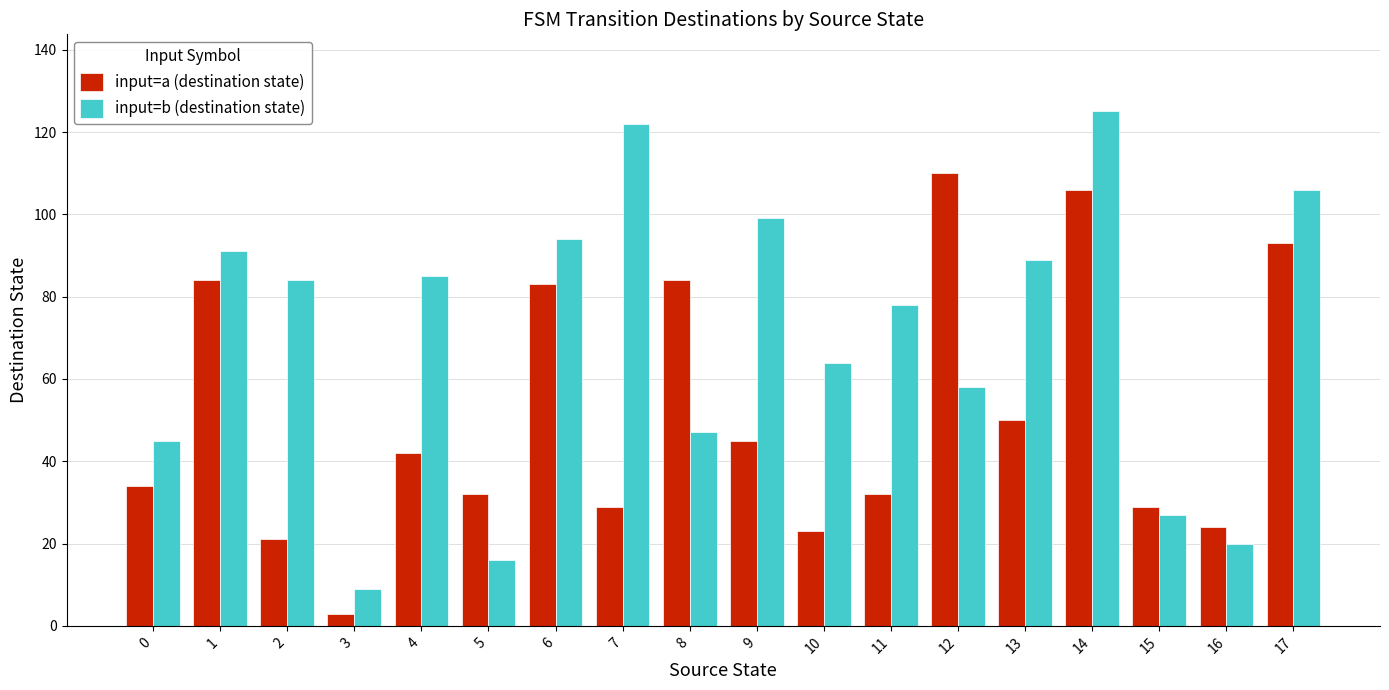

At which label does input=a (destination state) reach its peak?

12